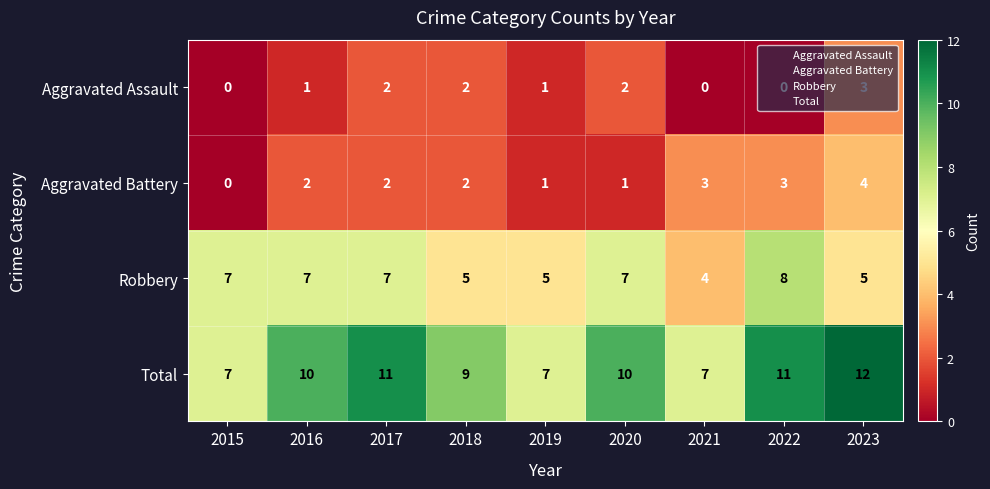

Count the Aggravated Assault values in the range 0 to 2.

8